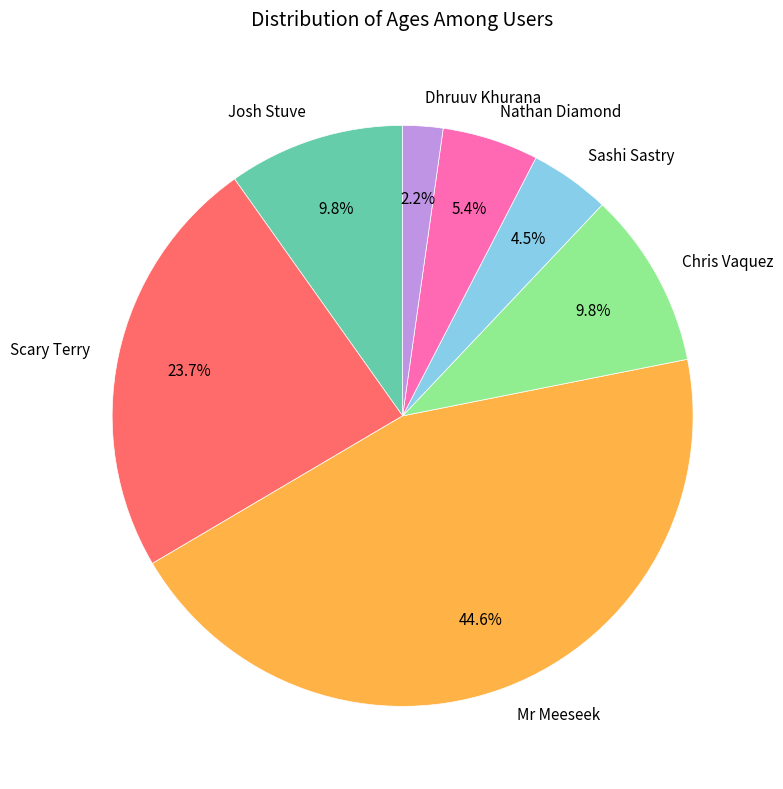

Is it true that Dhruuv Khurana is 2% of the pie?

True